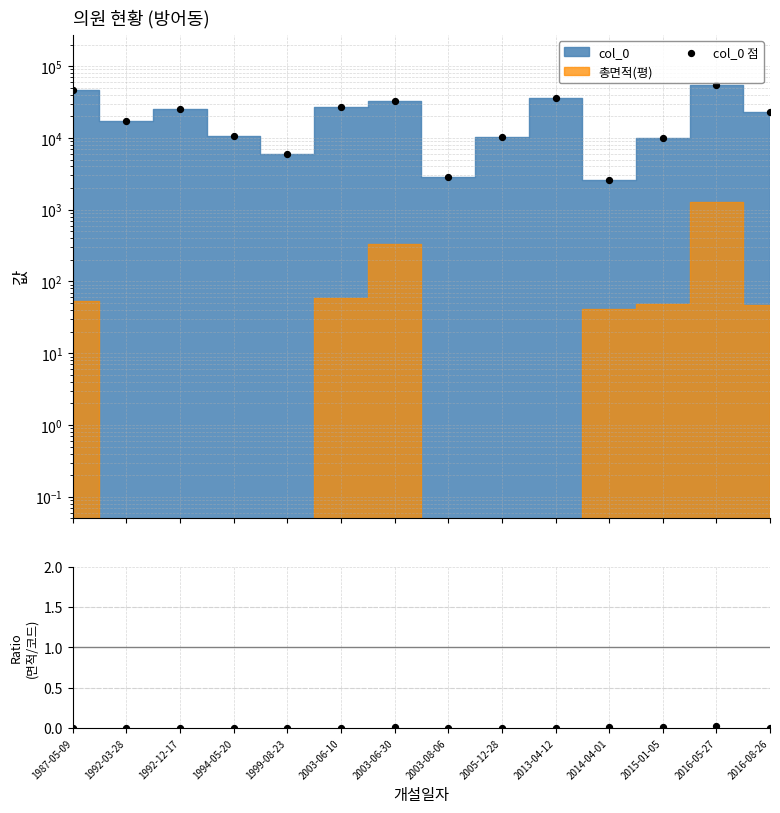

Which series reaches the minimum Y coordinate?

총면적/col_0